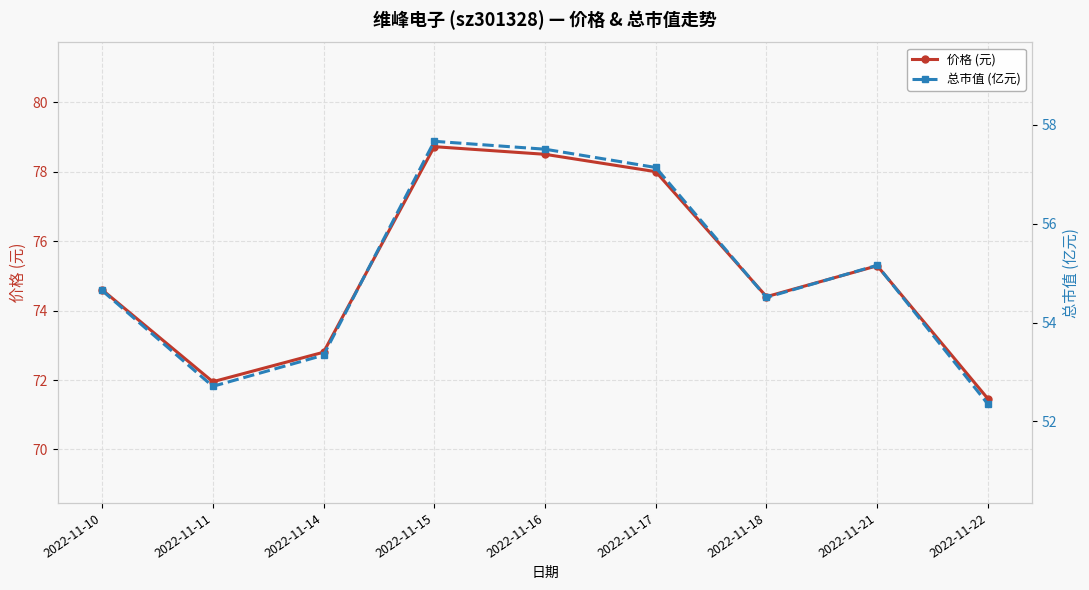

At which category does 价格 (元) reach its first local peak?

2022-11-15